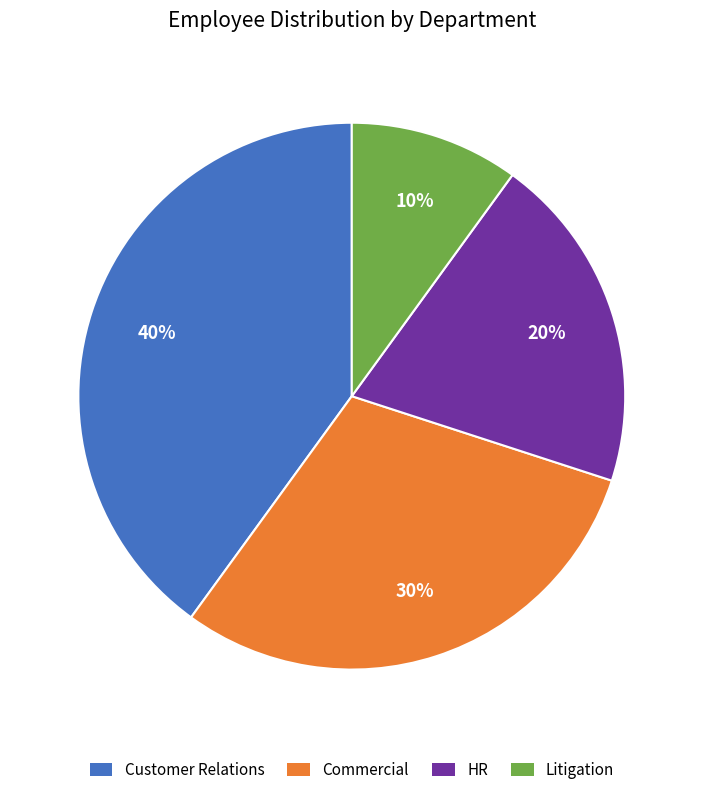

To the nearest percent, what percentage of the pie is Commercial?

30%